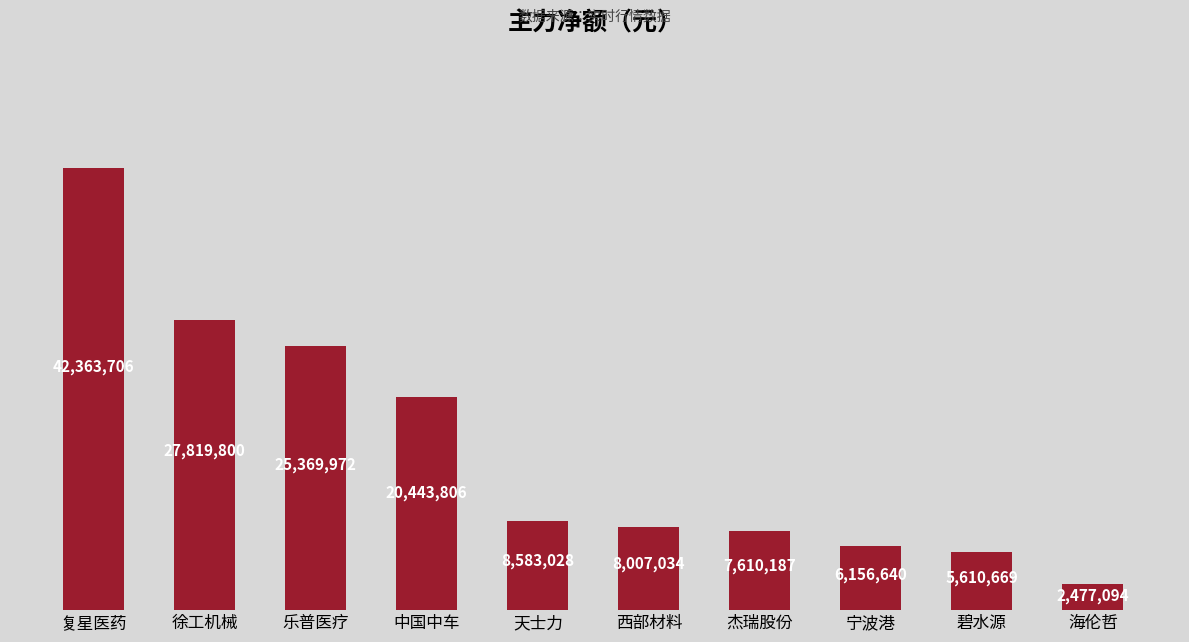

At which label does the data first exceed 8583028?

复星医药